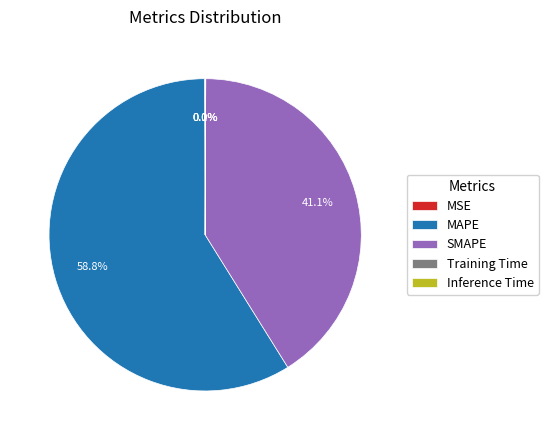

Combined, what portion of the pie is SMAPE and MAPE?

99.9%